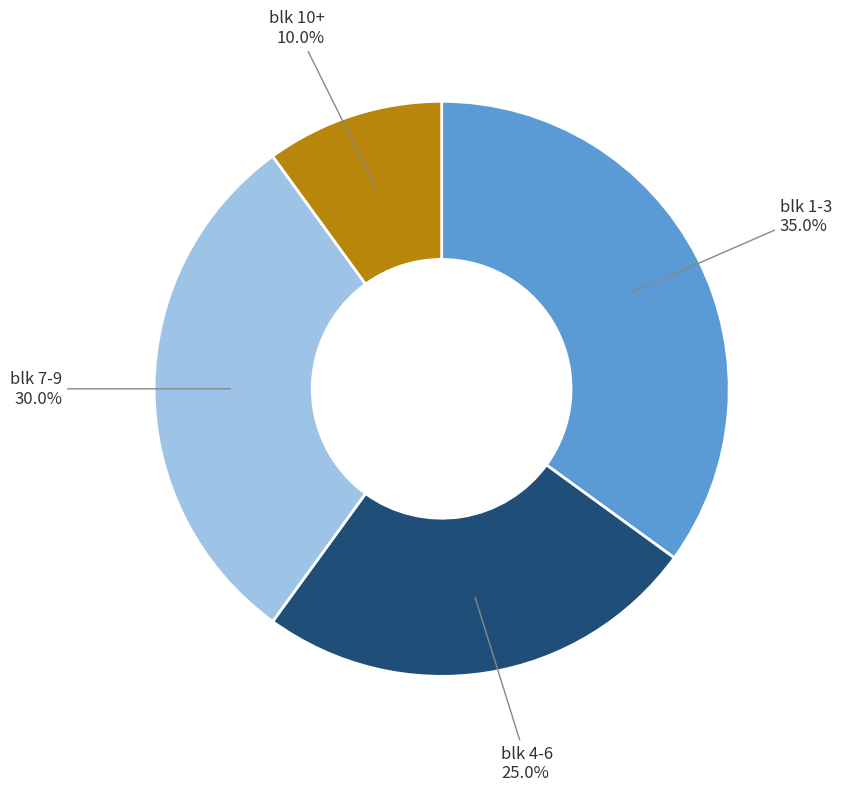

Does any single category account for the majority?

No